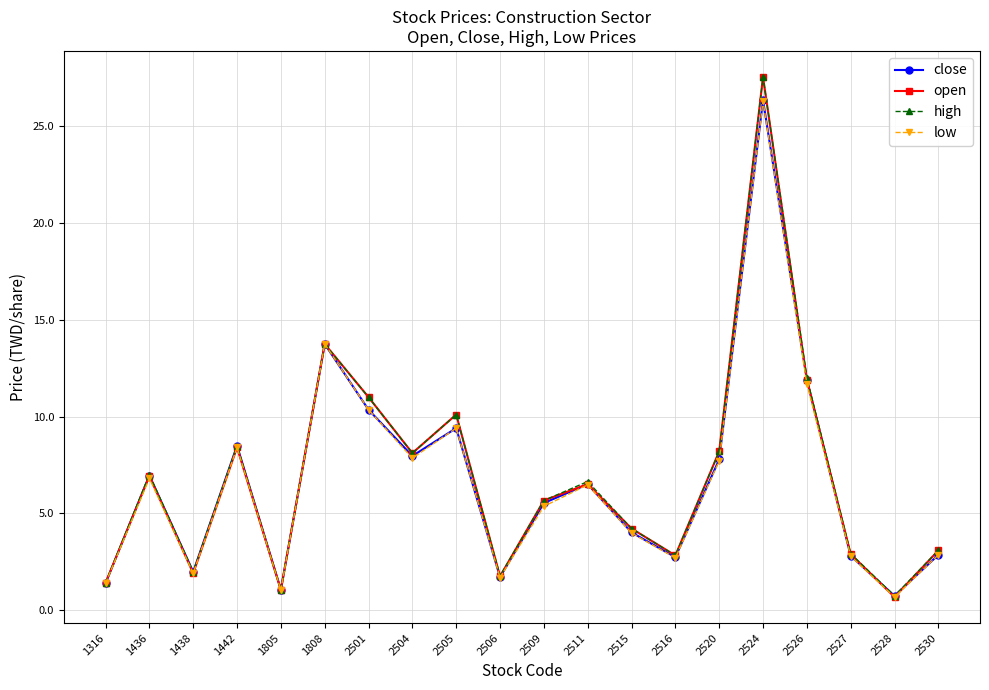

At which label does high reach its minimum?

2528